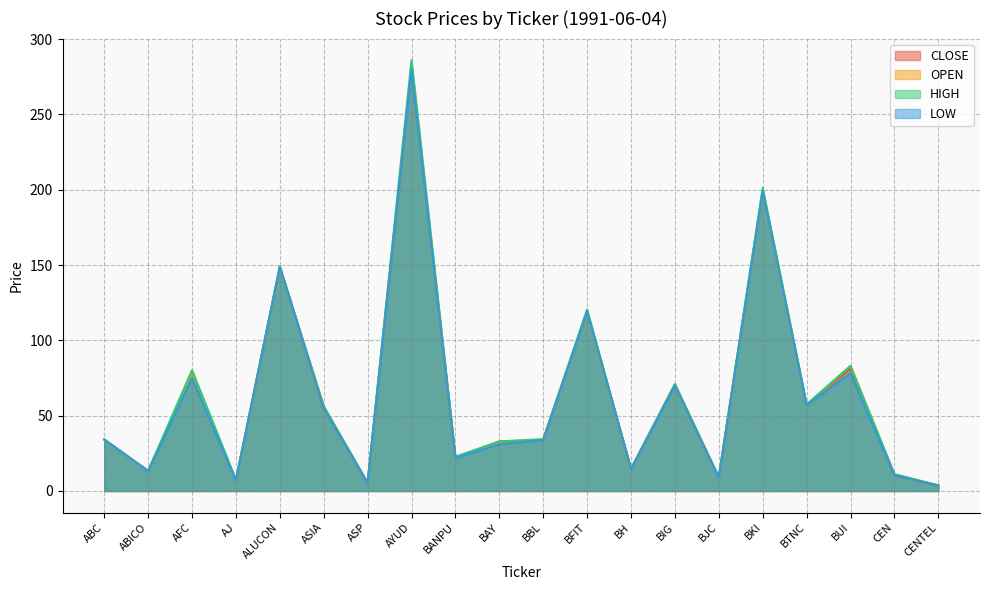

Does the chart display data point markers on the line(s)?

No